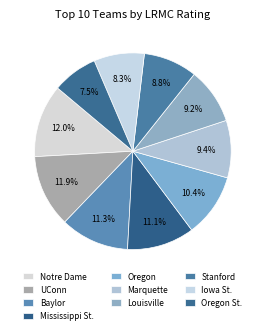

The UConn slice represents 12% of the pie. True or false?

True